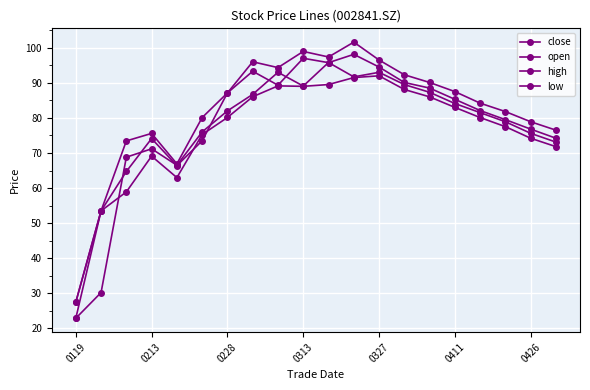

Which series has the largest range (max minus min)?

high